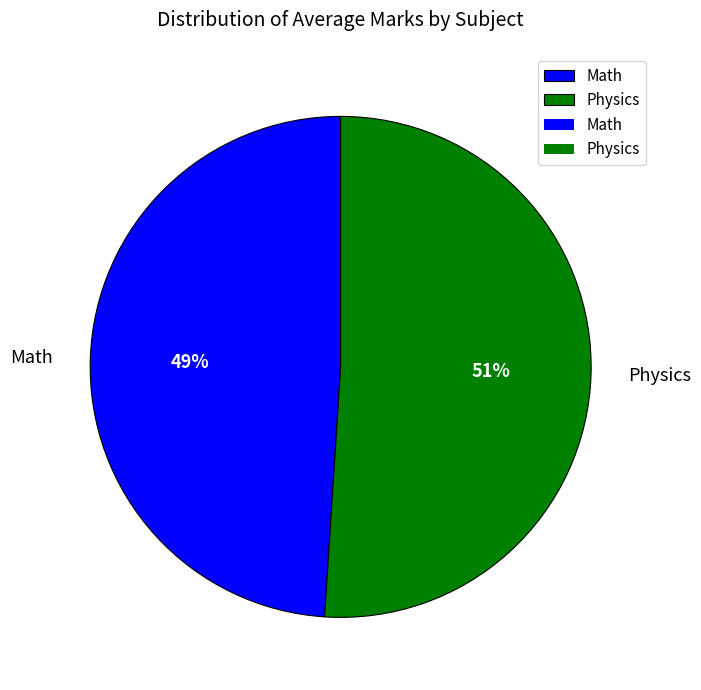

The Physics slice represents 51% of the pie. True or false?

True